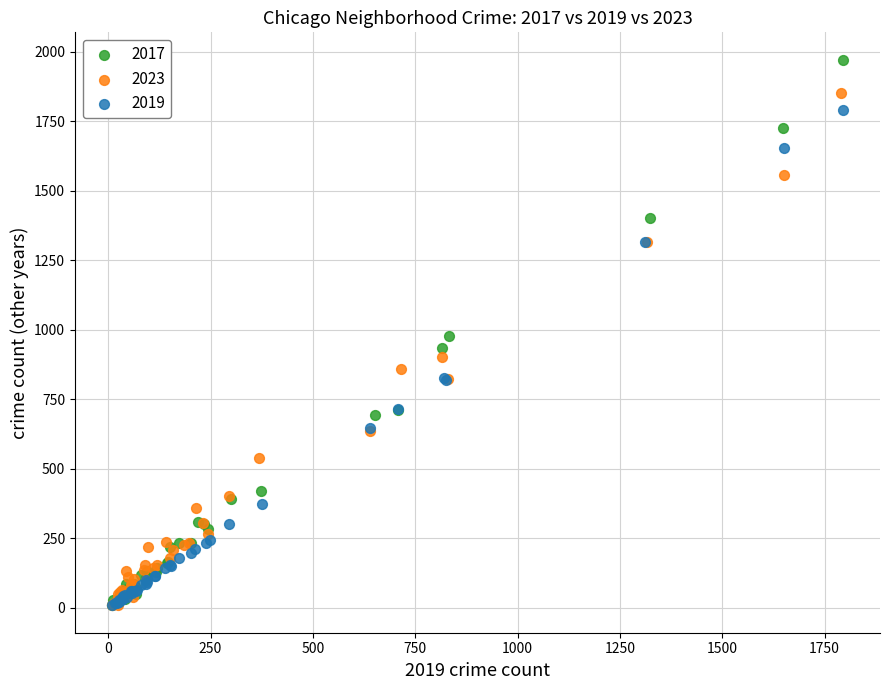

Which series reaches the maximum Y coordinate?

2017